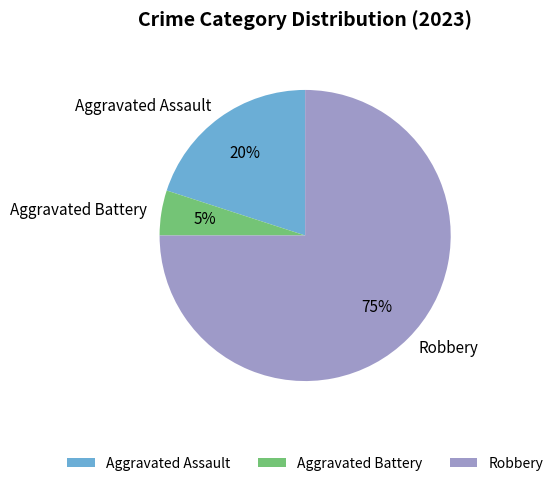

Is it true that Robbery is 75% of the pie?

True